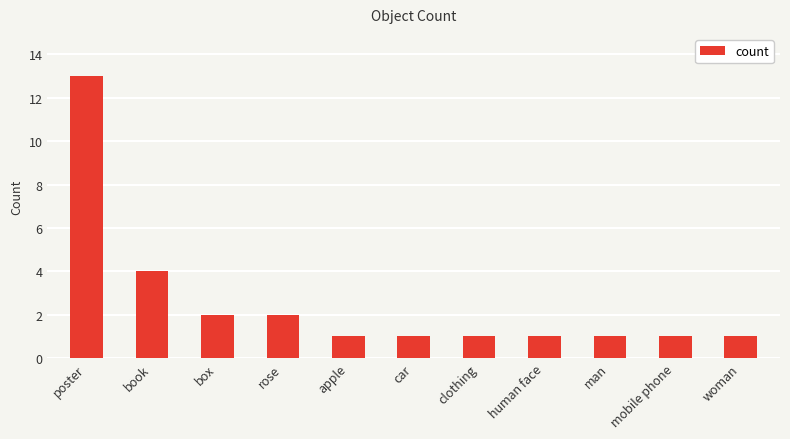

What is the greatest value displayed?

13